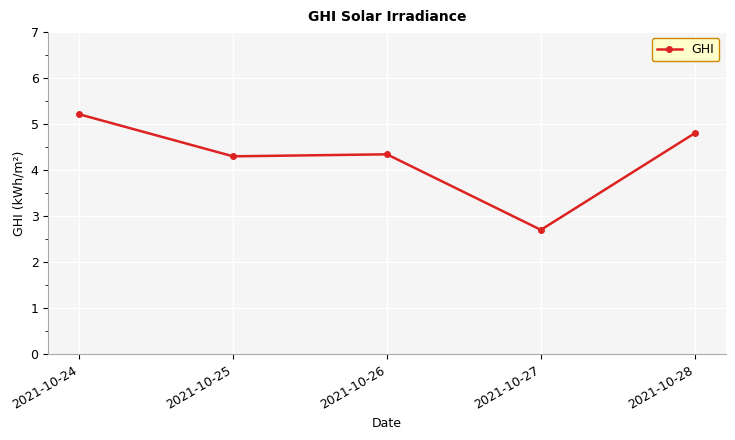

What is the change in value from 2021-10-26 to 2021-10-28?

+0.5